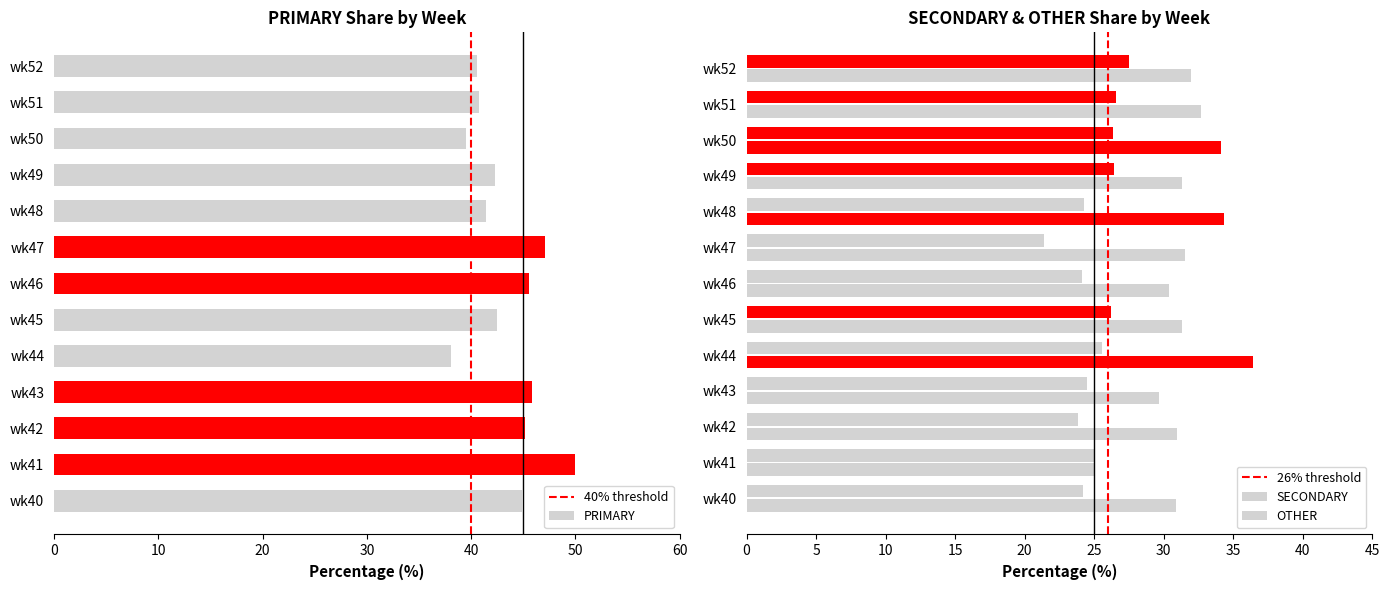

Count the number of categories in the chart.

13